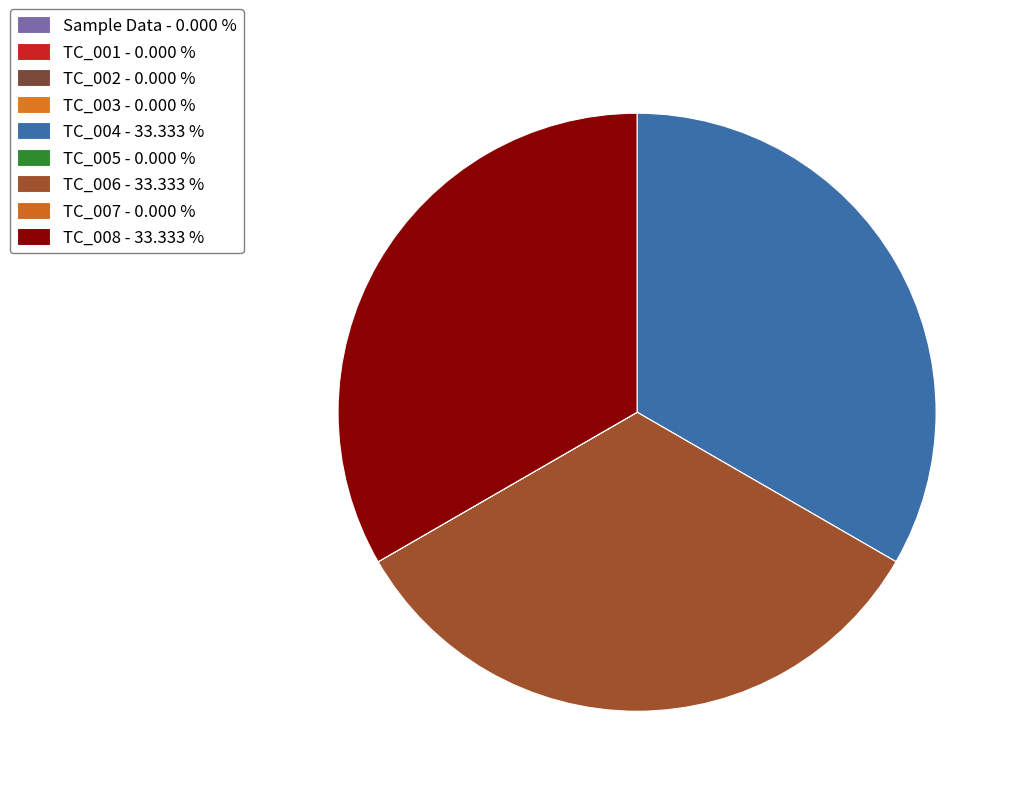

Is there any slice that represents more than half of the pie?

No